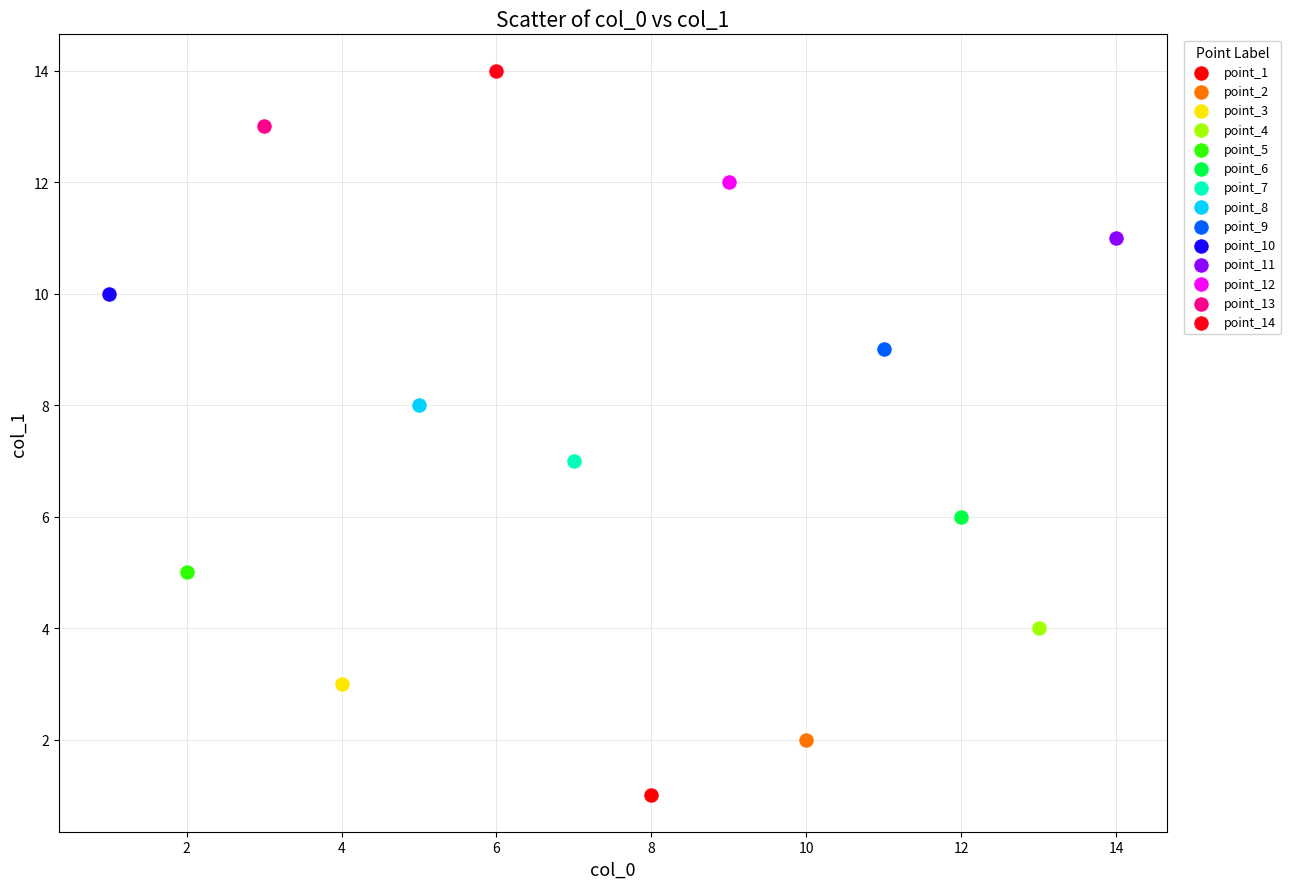

Which series contains the lowest Y value?

point_1